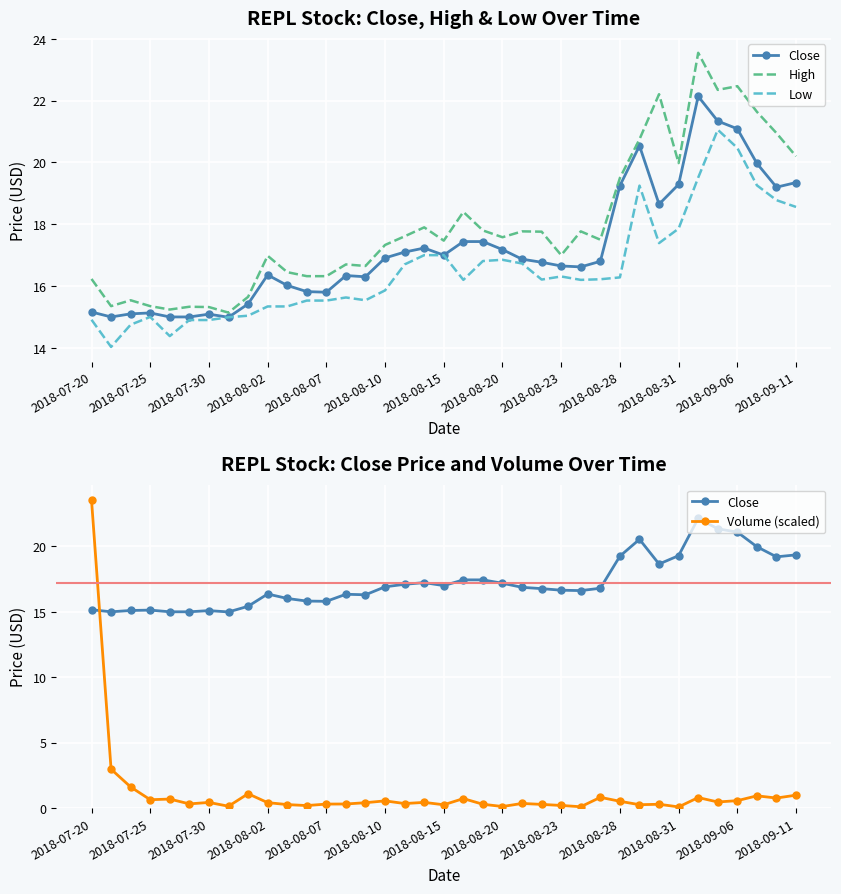

Between 2018-08-07 and 20, which series saw the biggest shift?

High